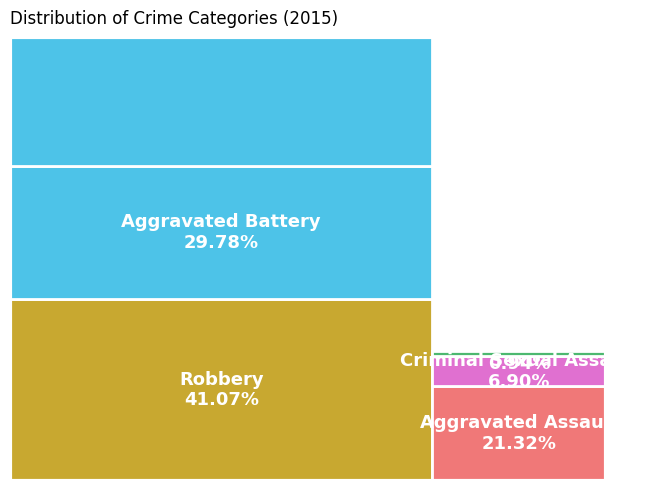

Between Homicide and Aggravated Assault, which is larger?

Aggravated Assault